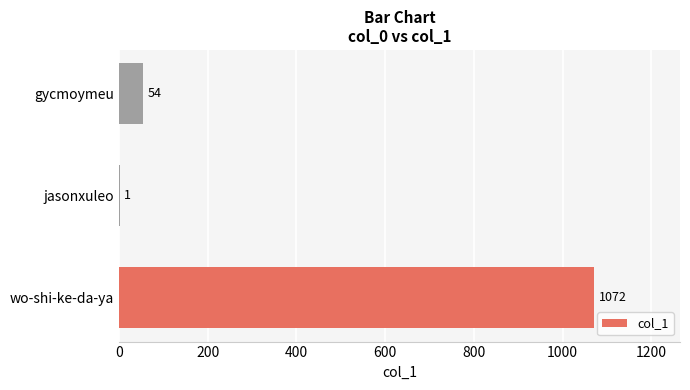

The value at wo-shi-ke-da-ya is 710. True or false?

False